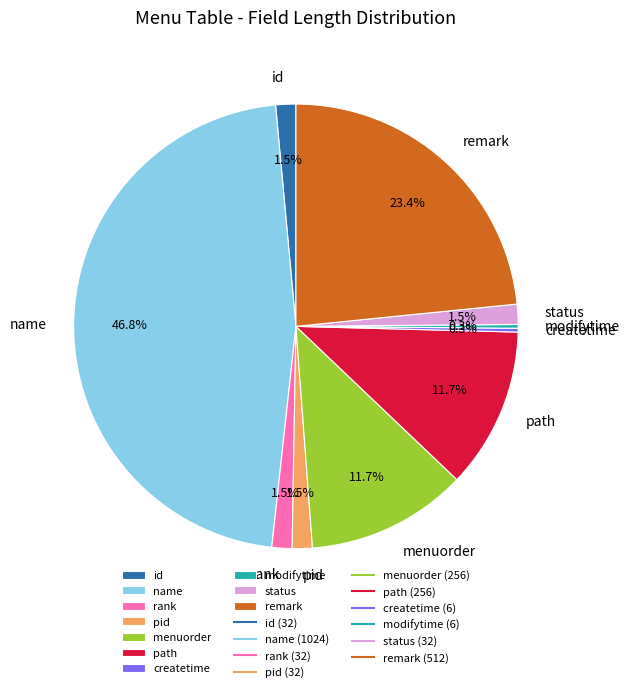

Which category has the biggest portion of the pie?

name